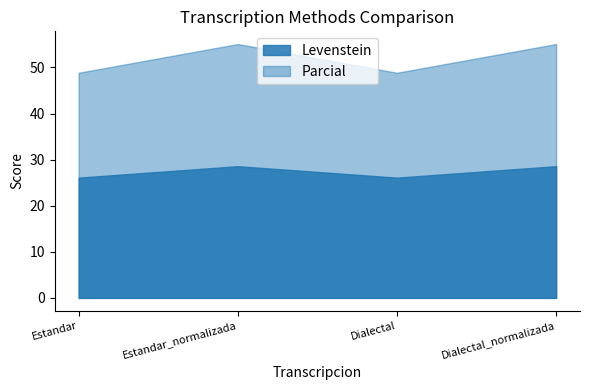

What is the label of the 1st point from the left?

Estandar